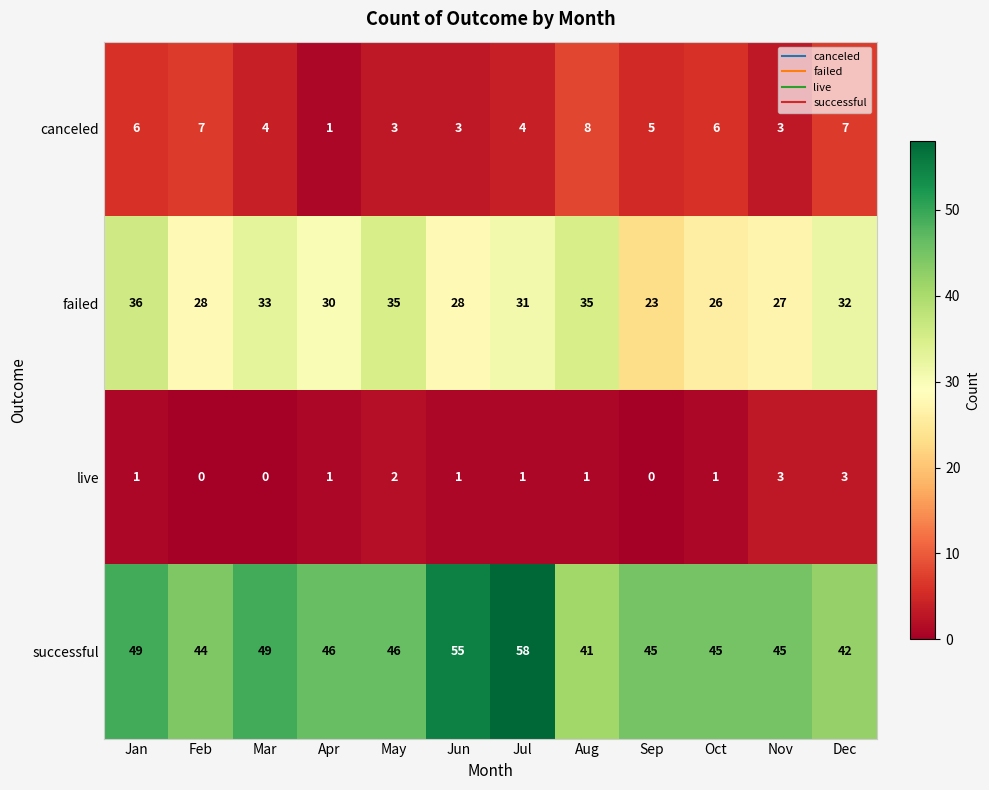

Where does the successful series first go above 46?

Jan